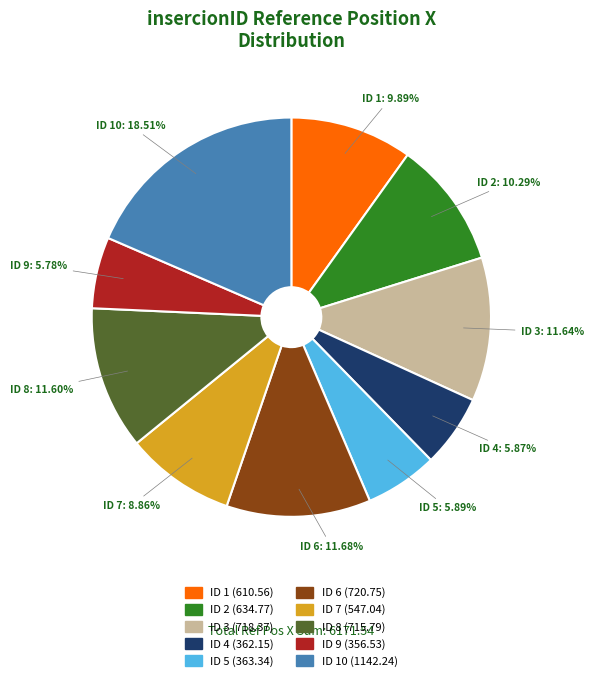

Is there any slice that represents more than half of the pie?

No